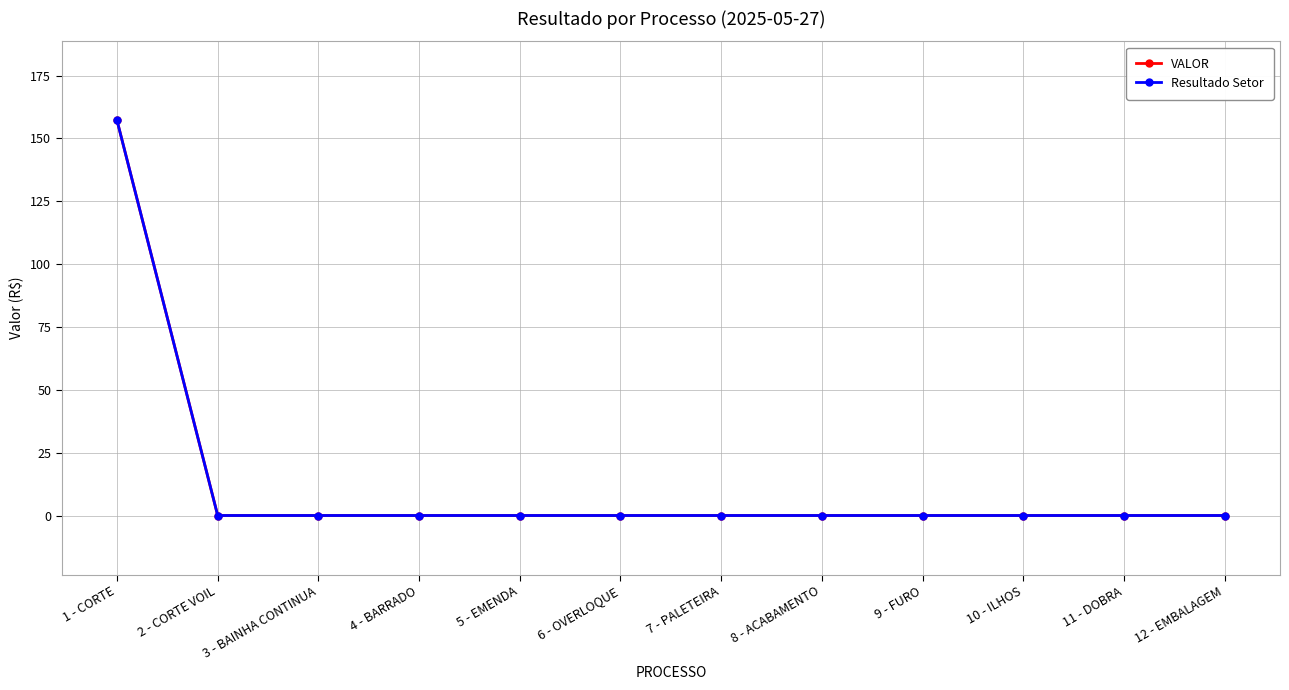

Does the chart have visible grid lines?

Yes